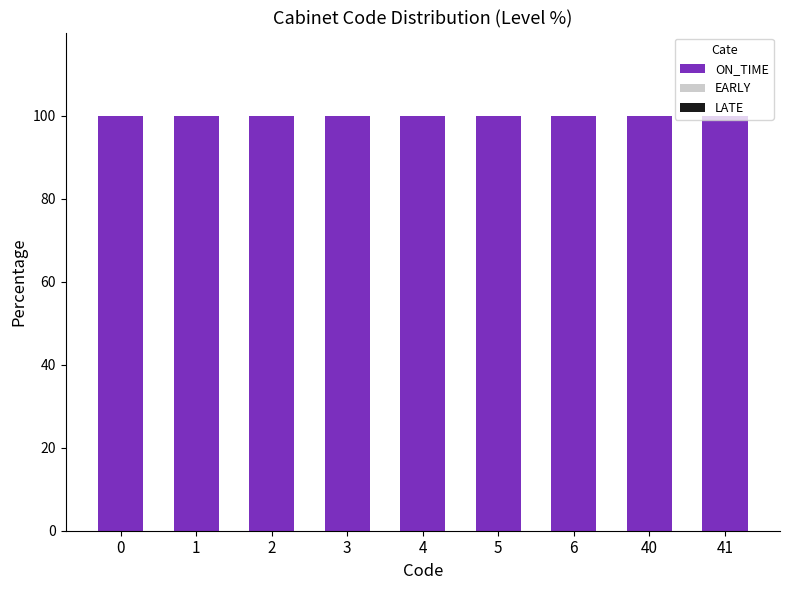

What is the spread (max minus min) of values at 1?

100